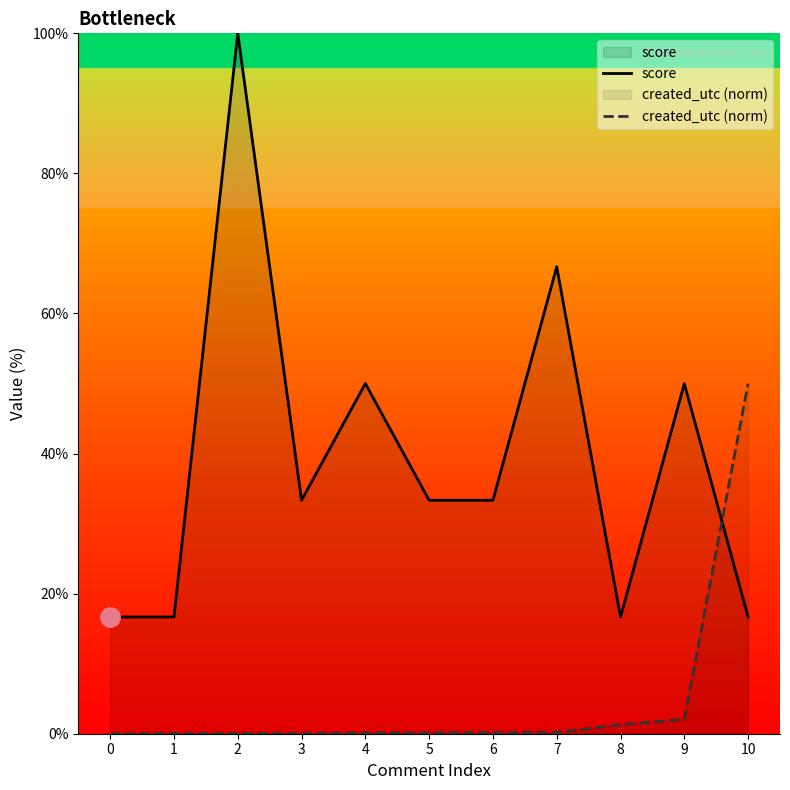

How many lines are shown in the chart?

2